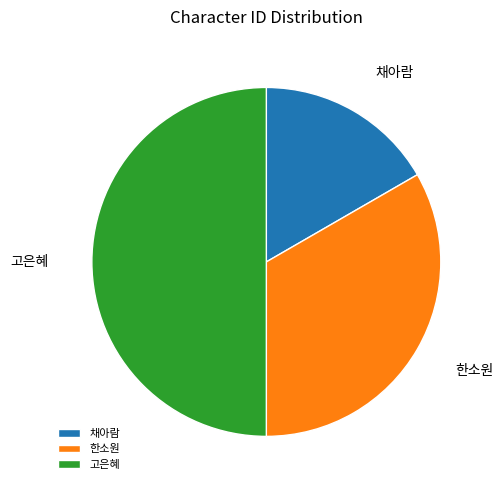

Which has a higher value, 고은혜 or 채아람?

고은혜